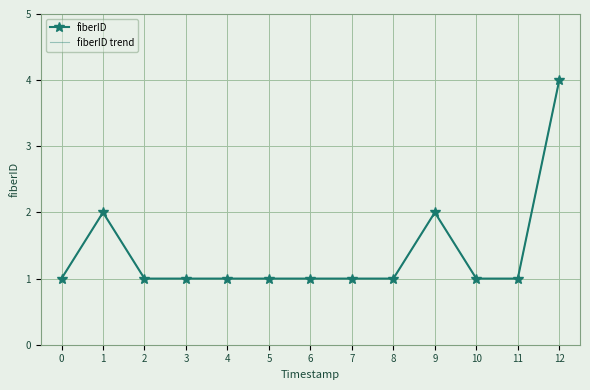

Between 3 and 6, which is larger?

3